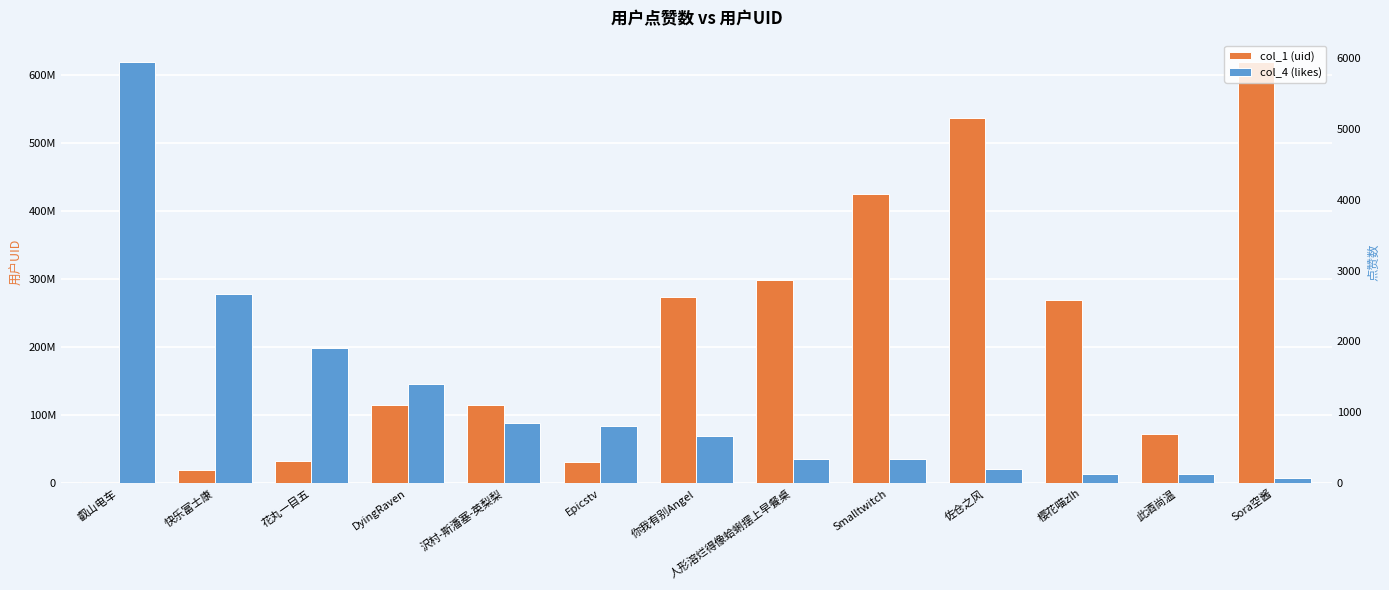

The col_1 (uid) series shows 115864513 at 沢村-斯潘塞-英梨梨. True or false?

True